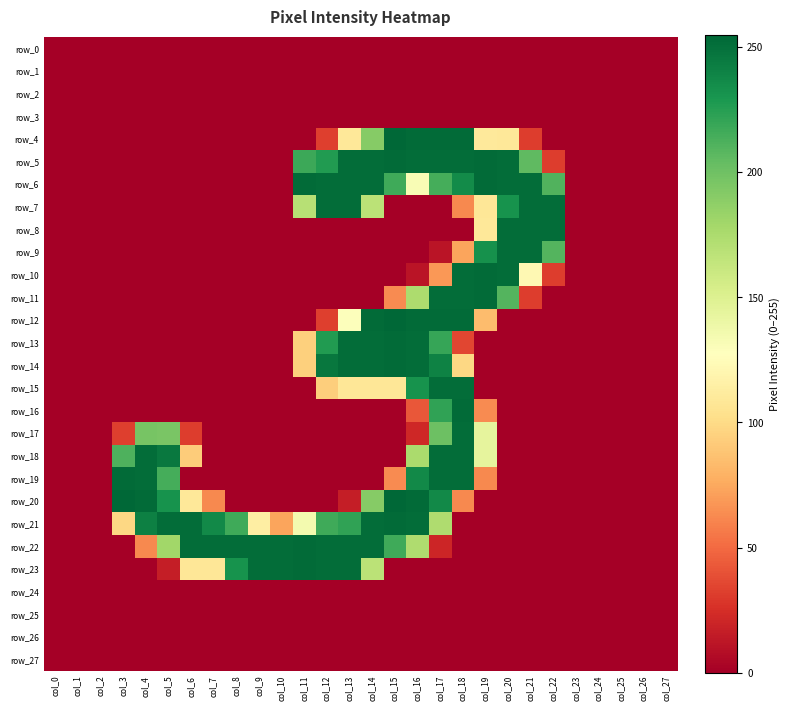

Where is row_4 nearest to the value 127?

col_19